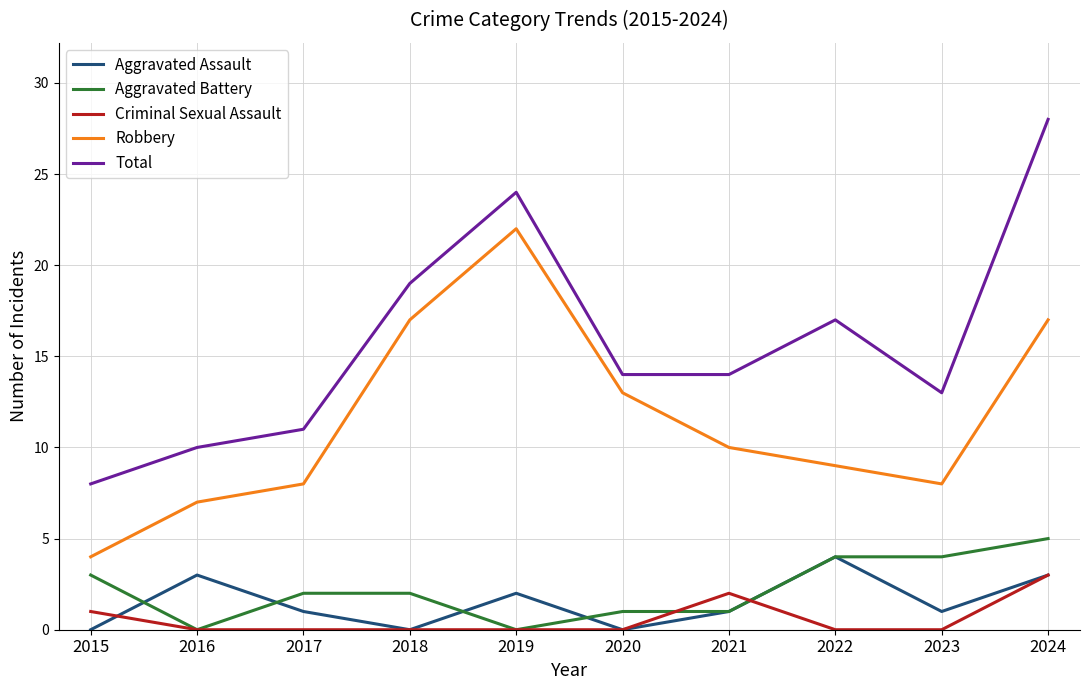

How many lines are shown in the chart?

5